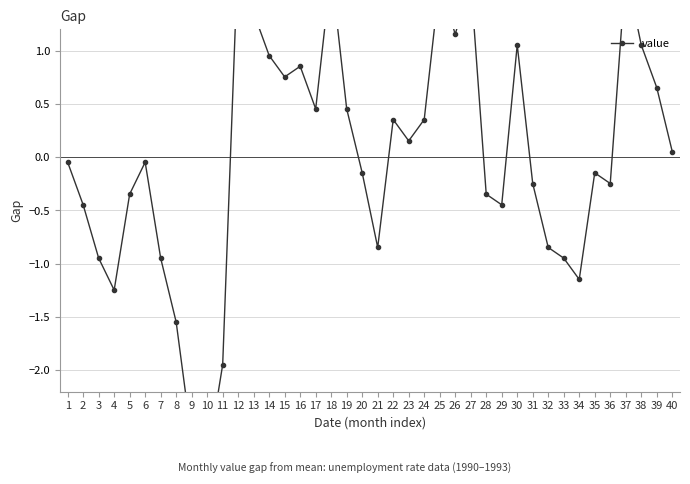

What is the greatest value displayed?

2.0